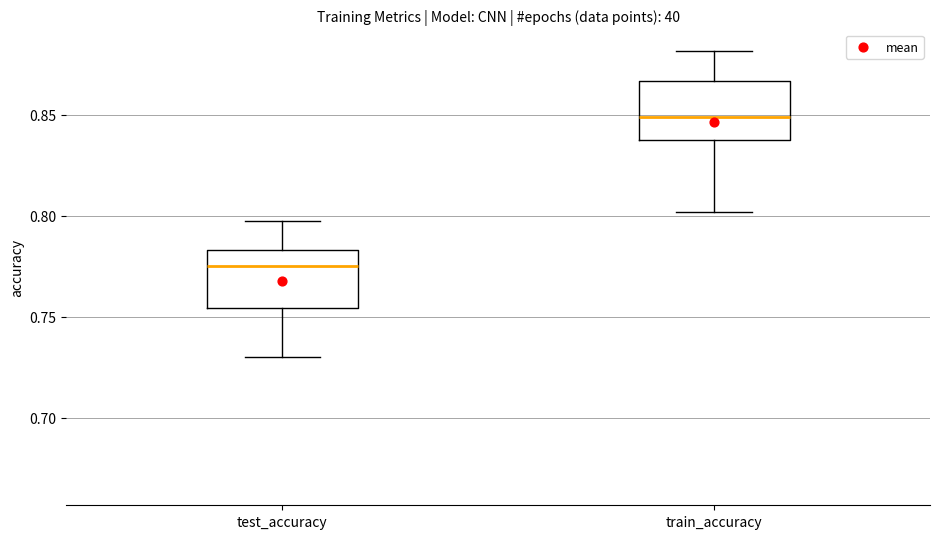

Which box has the lowest median line?

test_accuracy